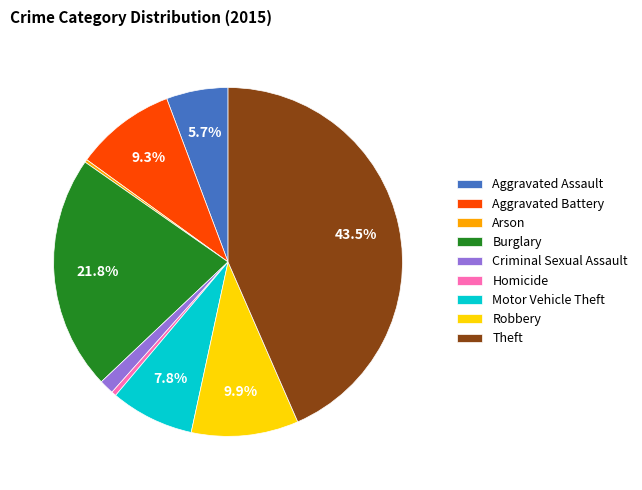

Is the sum of Theft and Aggravated Battery greater than half?

Yes